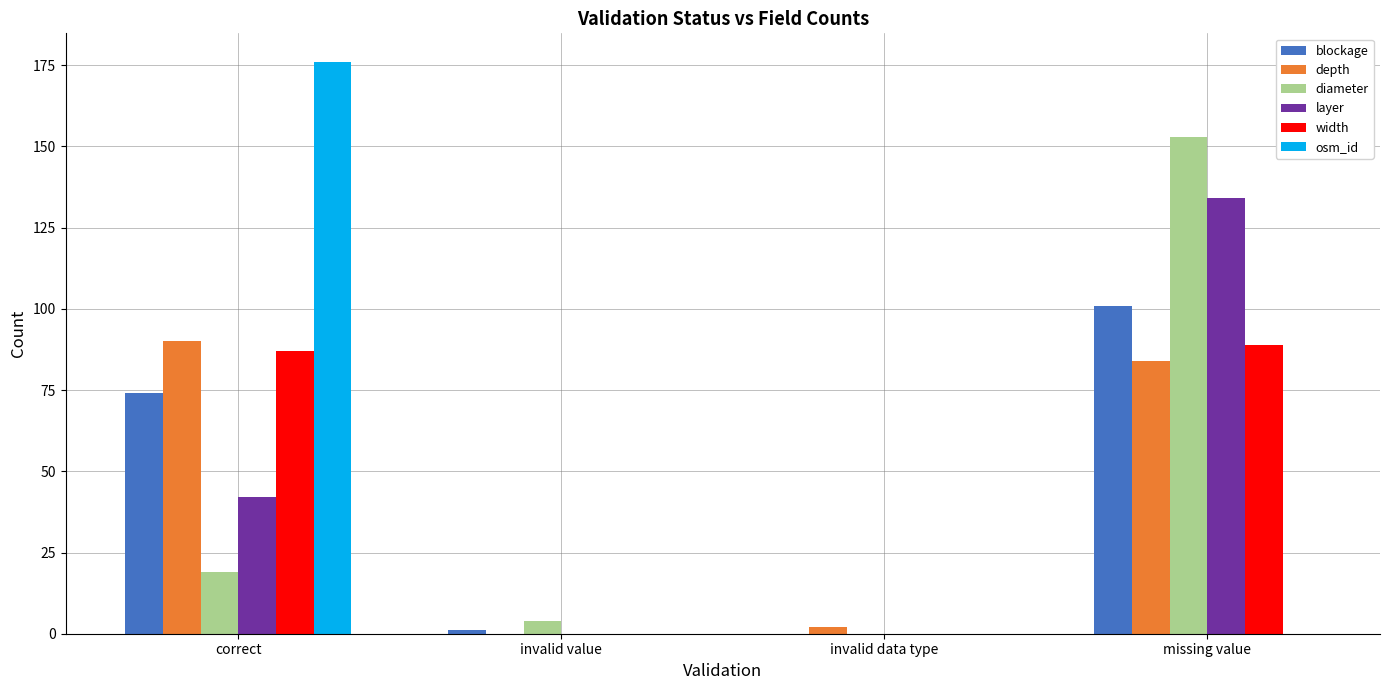

How many groups of bars are there?

4